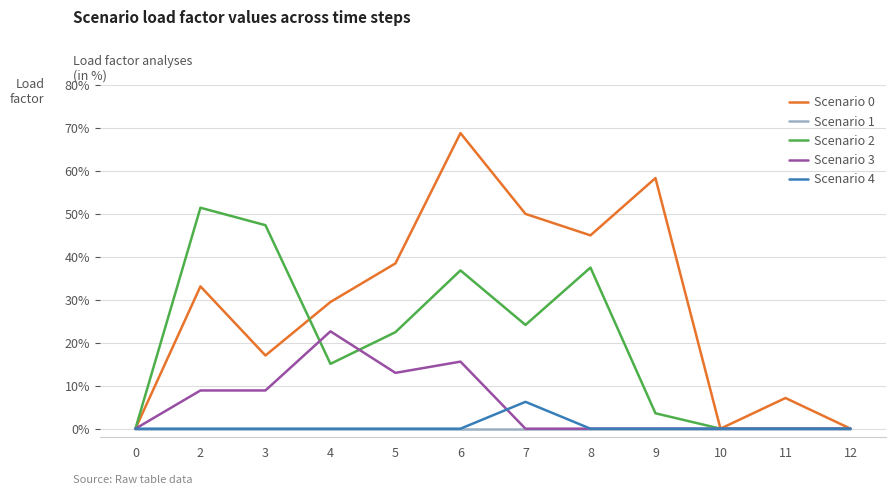

What is the spread (max minus min) of values at 8?

0.5